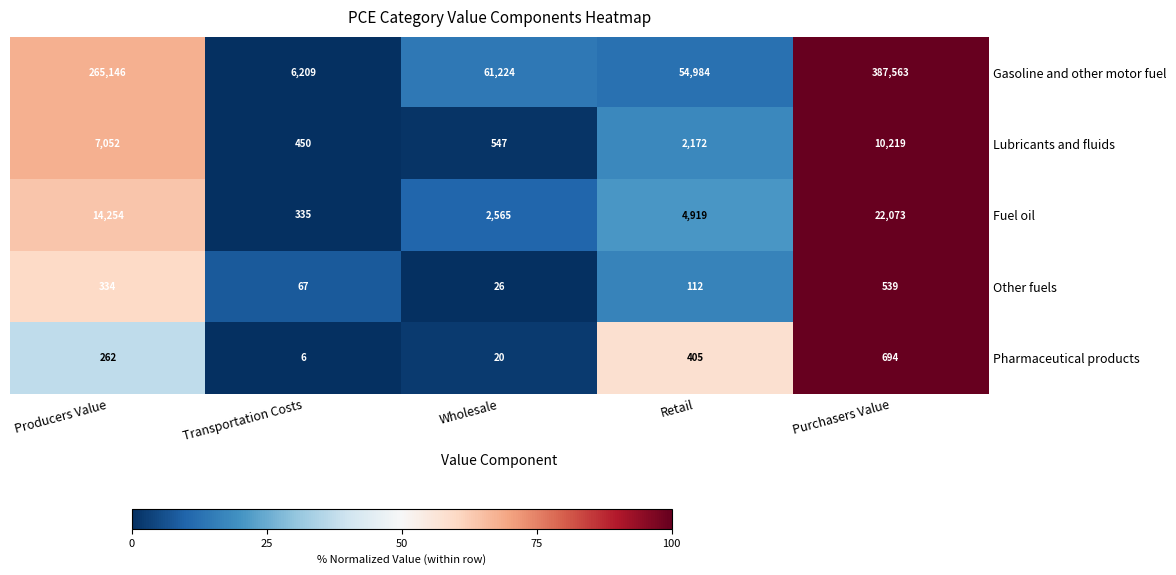

The Fuel oil series shows 4919 at Retail. True or false?

True